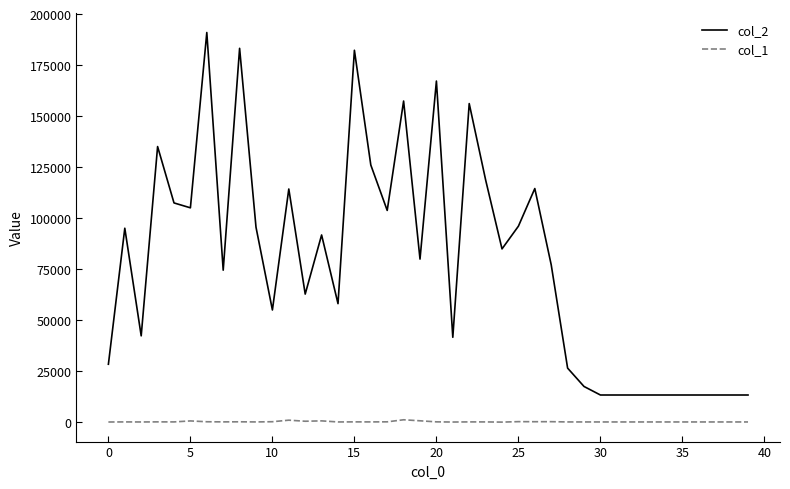

Which series has the largest total across all categories?

col_2